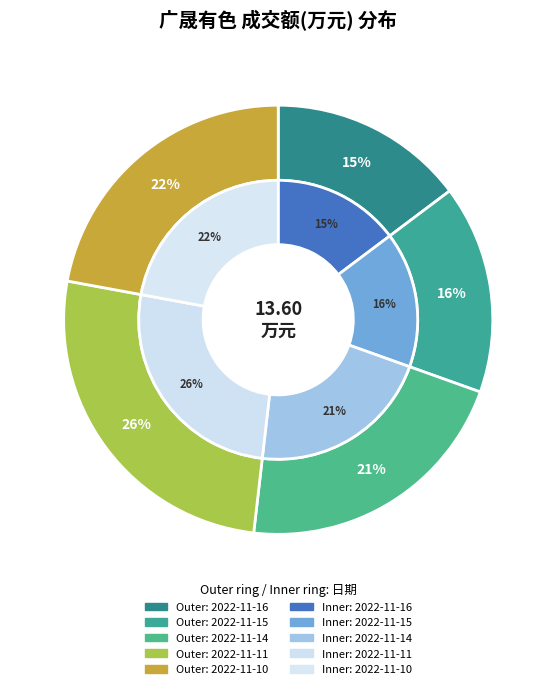

Does any single category account for the majority?

No